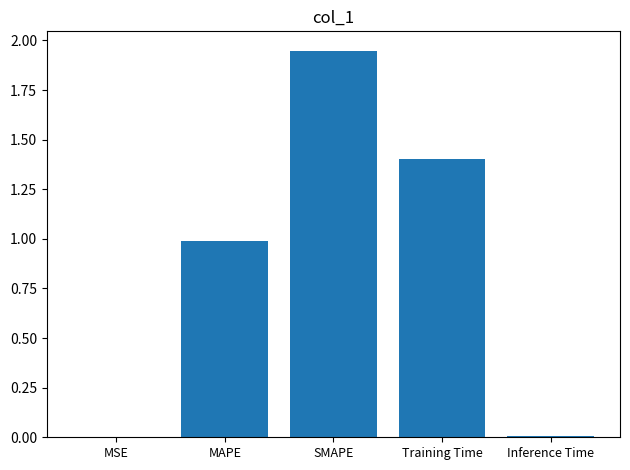

Which has a higher value, MAPE or MSE?

MAPE